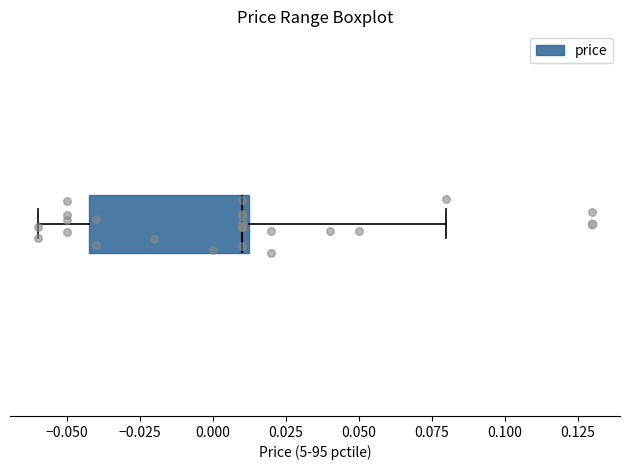

Transcribe this box plot: give where the median line is, the range the box spans, and where the two whiskers end, as read against the x-axis. The values are not printed on the chart, so give them approximately, as read against the axis.

median 0.010, box -0.040 to 0.015, whiskers -0.060 to 0.080